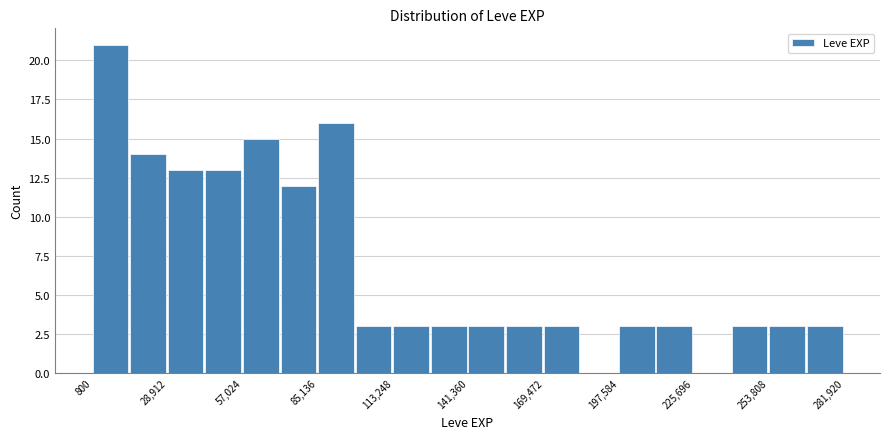

Read against the x-axis, roughly where is the centre of the tallest bar?

5000